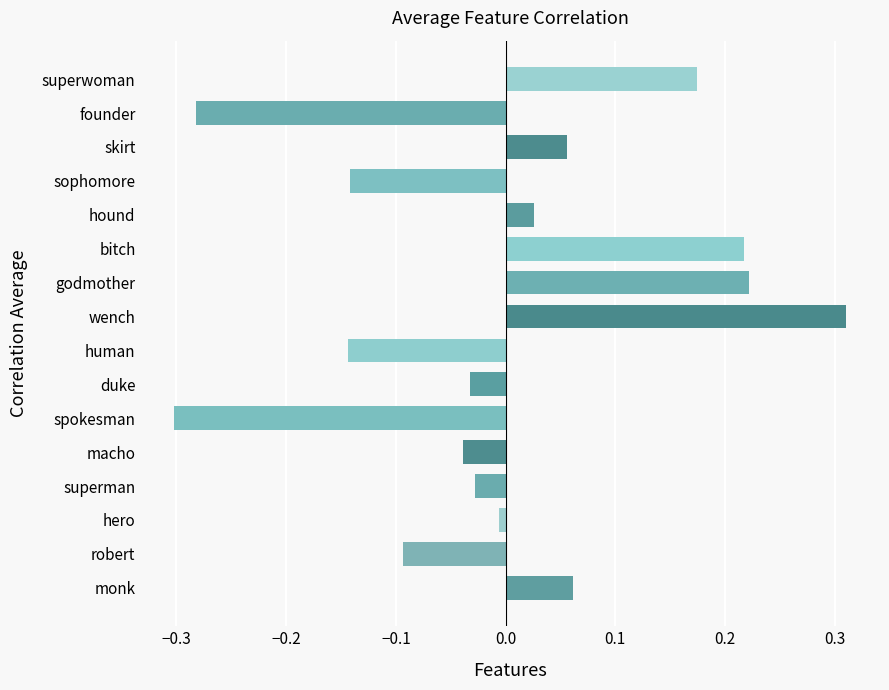

True or false: the data shows -0.0 at macho.

True